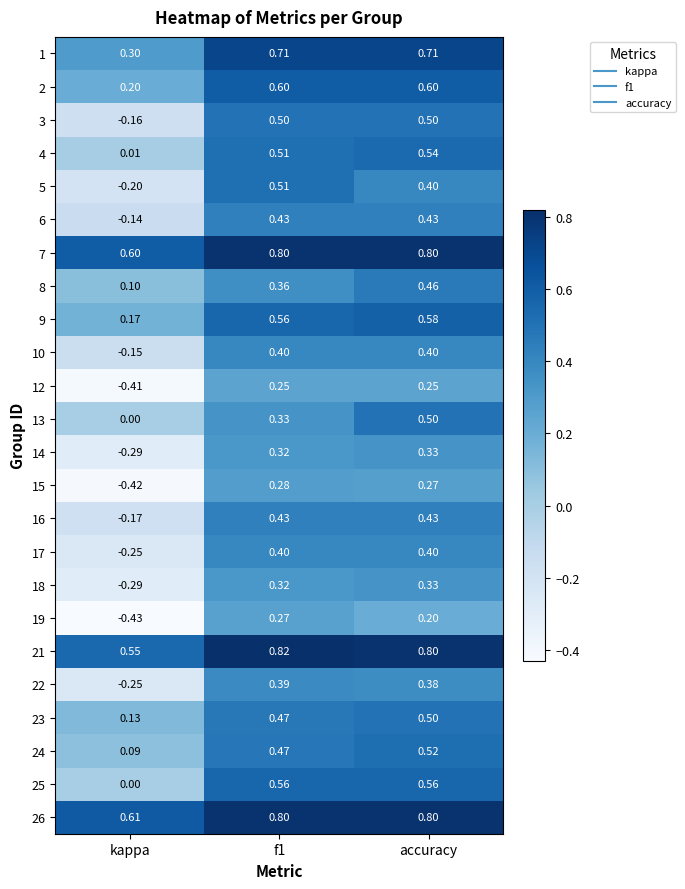

Where is 15 nearest to the value 0?

accuracy